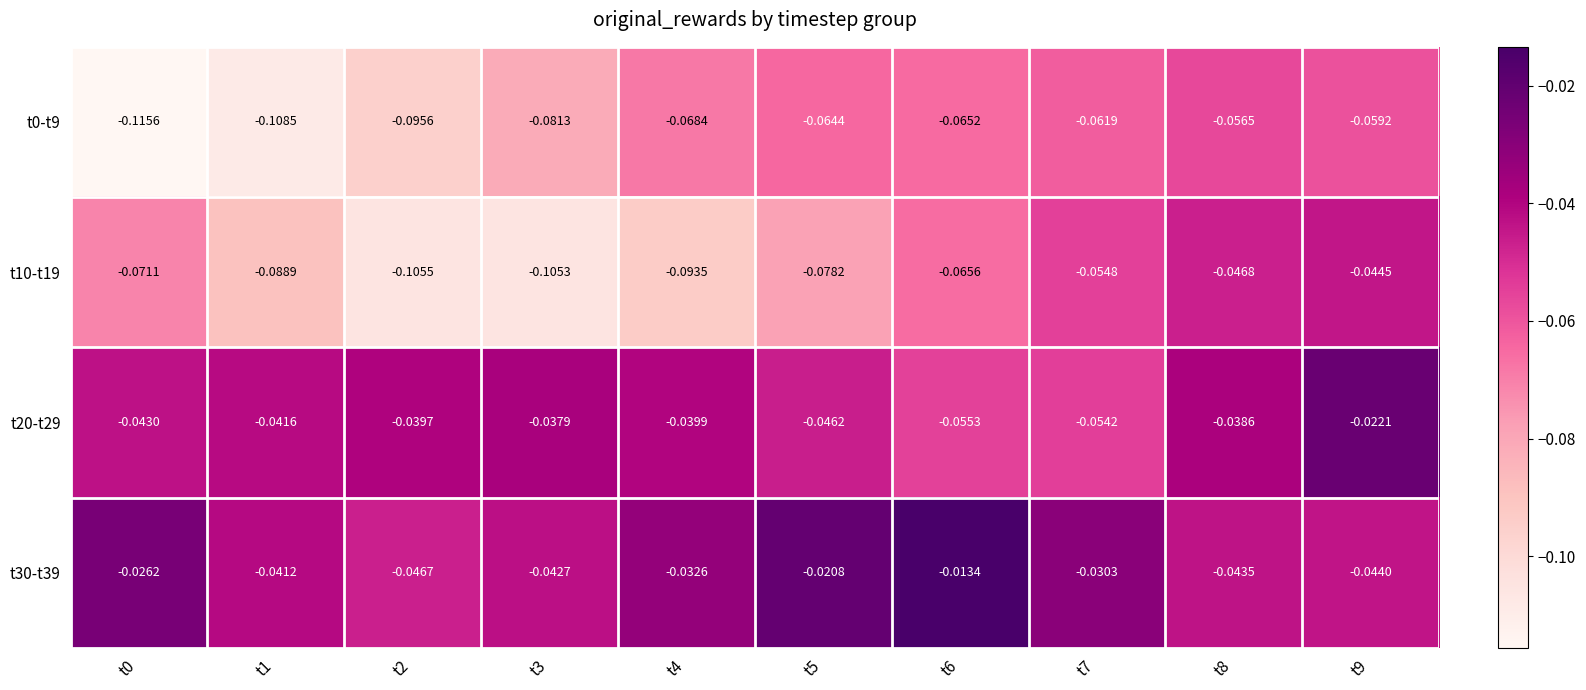

Is the value of t10-t19 at t2 greater than the value of t20-t29 at t1?

No